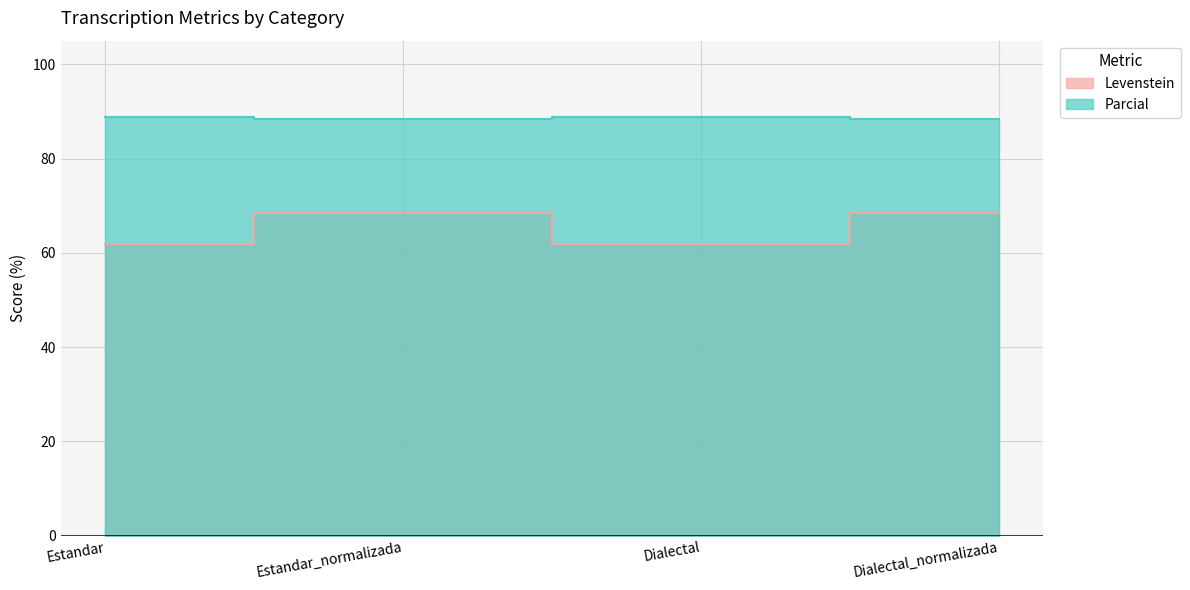

What are all the series names shown in the legend?

Levenstein, Parcial